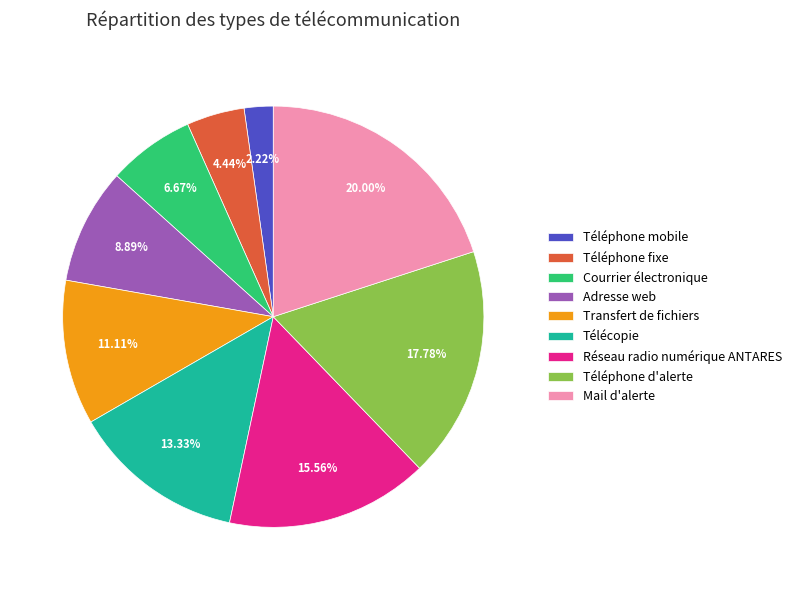

To the nearest percent, what portion does Adresse web represent?

9%